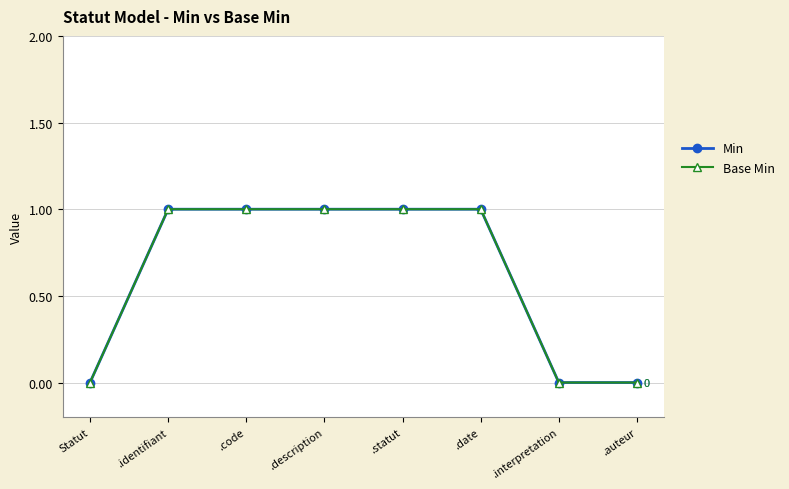

What position from the left is .date?

6